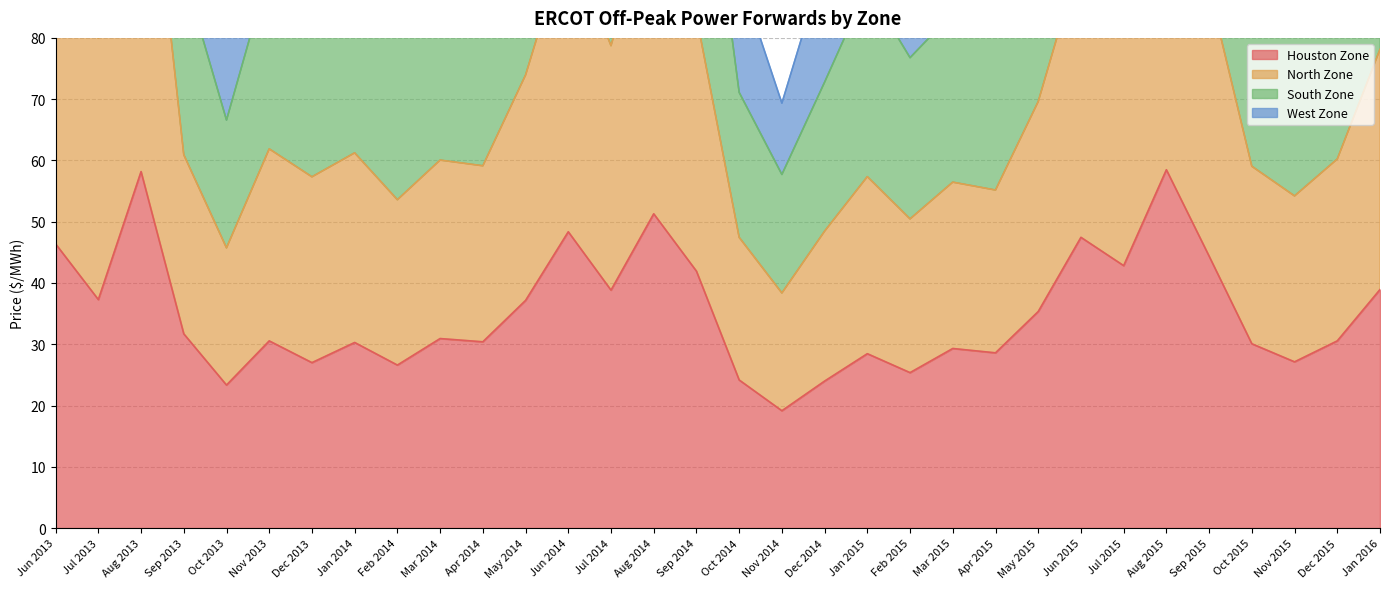

What is the difference between the Houston Zone values at Feb 2015 and Jan 2014?

4.9